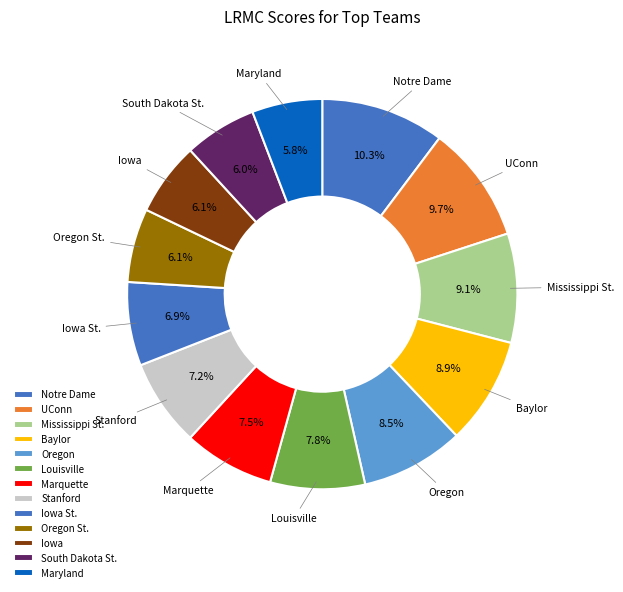

To the nearest percent, what is the combined percentage of Louisville and Maryland?

14%